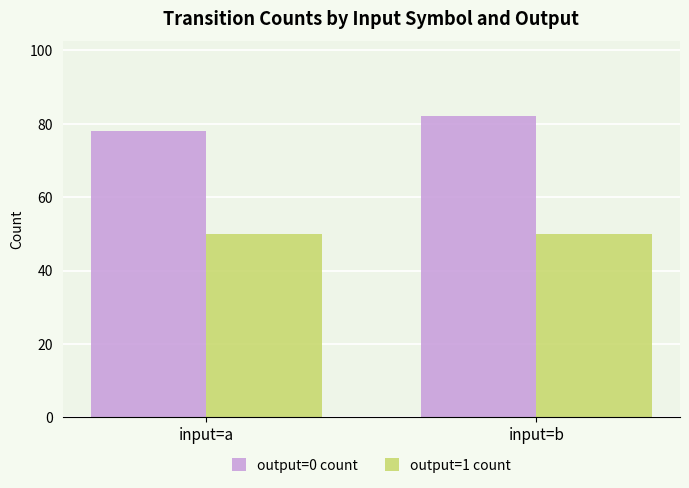

What is the difference between the highest and lowest values at input=a?

28